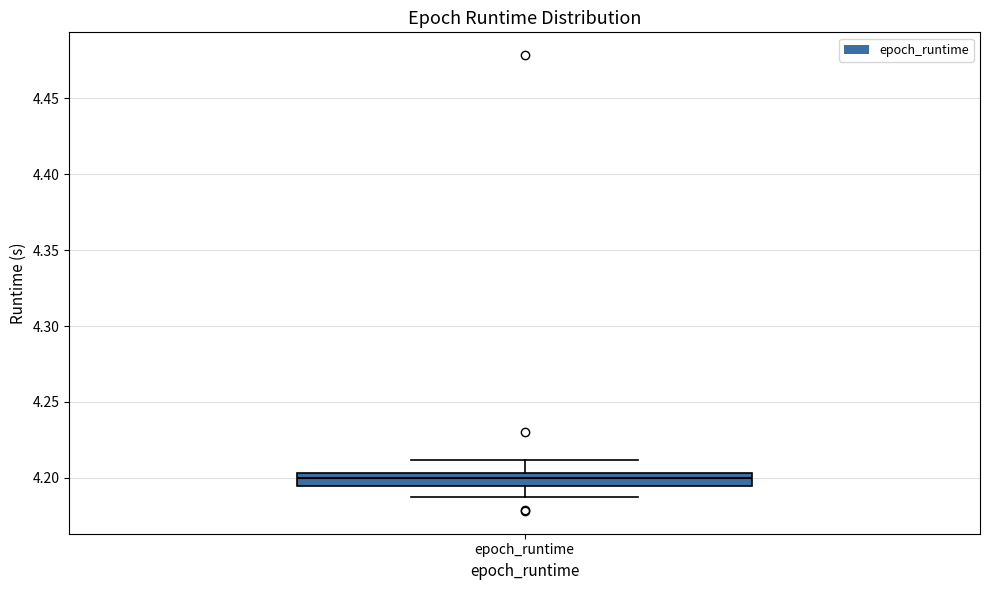

Read this box plot against the y-axis: the position of the median line, the range covered by the box, and the ends of both whiskers. The values are not printed on the chart, so give them approximately, as read against the axis.

median 4.200, box 4.195 to 4.205, whiskers 4.190 to 4.210